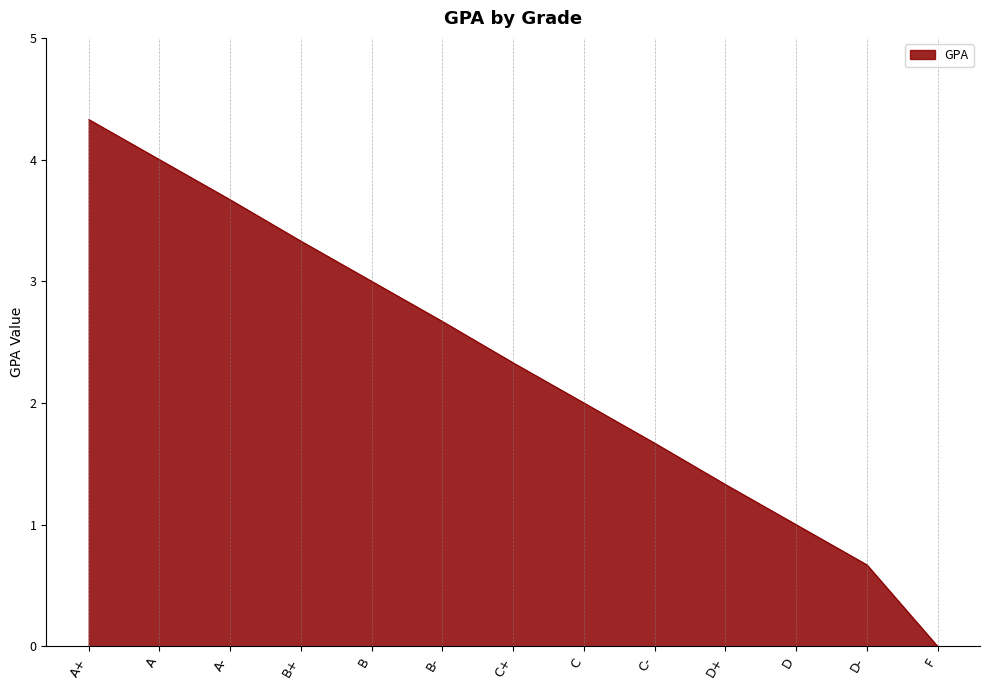

At which label is the value closest to 2?

C